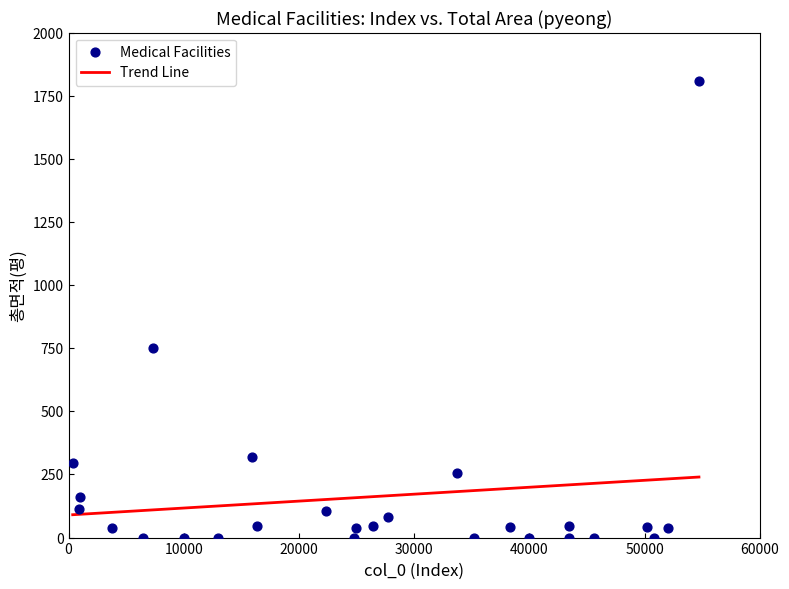

What is the range of X values (max minus min)?

54361.0